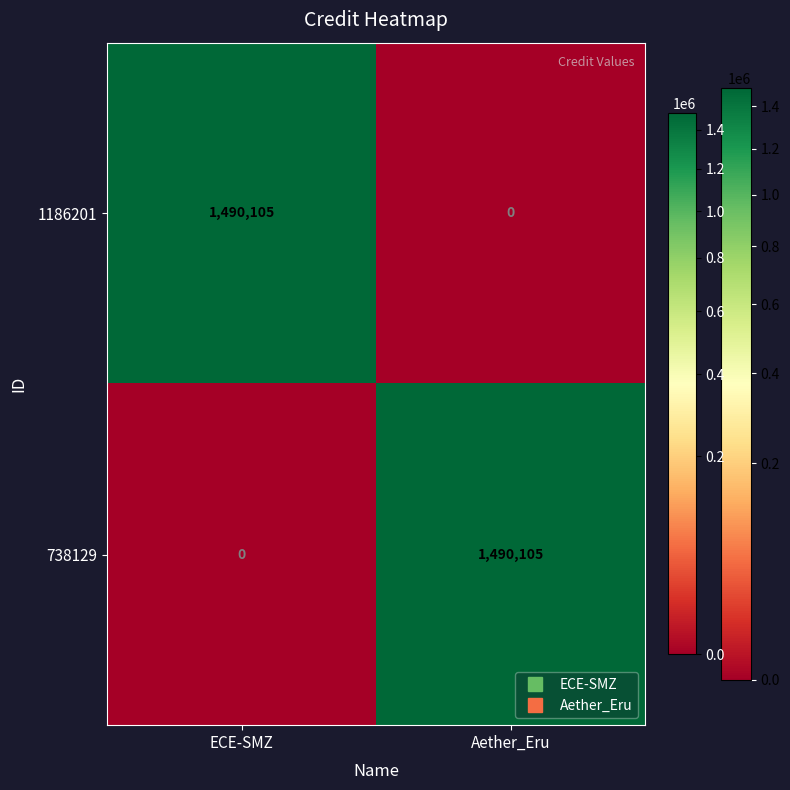

Reading left to right, transcribe all the data shown in this chart.

1186201: ECE-SMZ=1490105	Aether_Eru=0
738129: ECE-SMZ=0	Aether_Eru=1490105